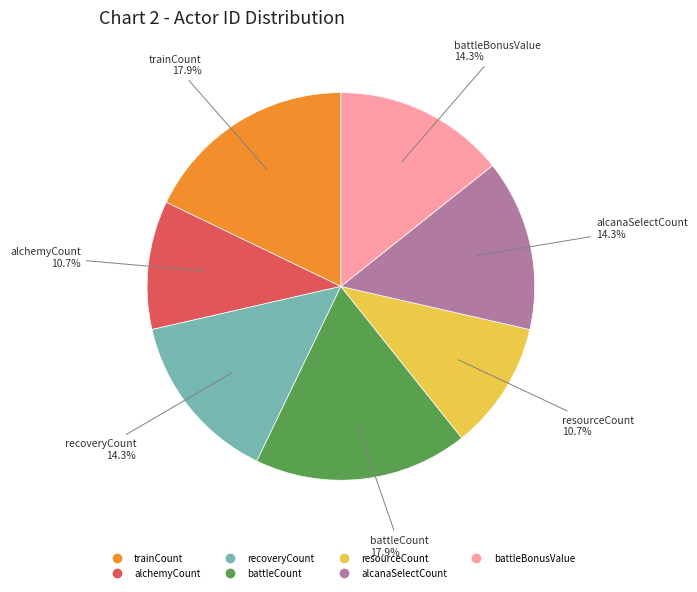

Does any single category account for the majority?

No